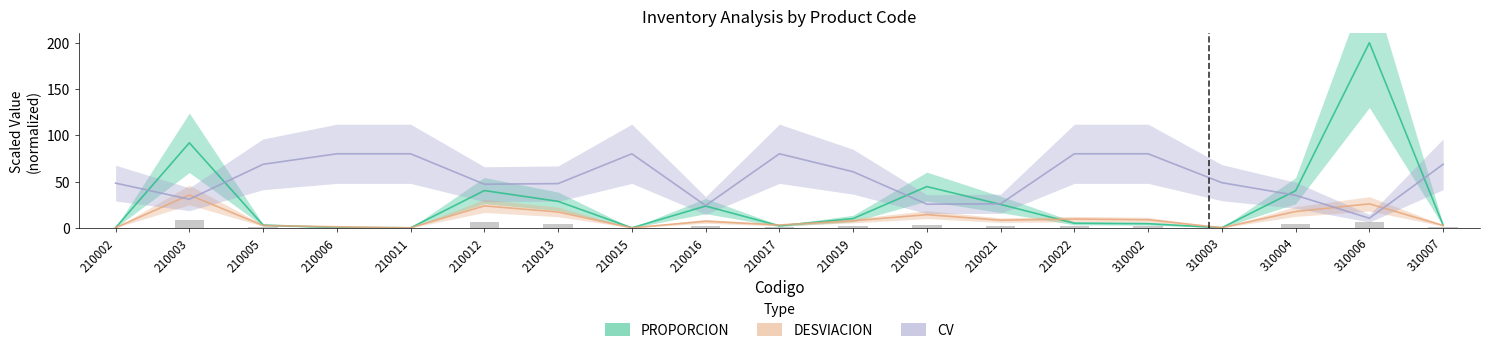

Reading right to left, what are all the values shown in this chart?

PROPORCION: 2.9	200.0	40.1	0.1	4.5	5.0	25.3	44.6	10.0	2.2	23.5	0.0	28.6	40.3	0.0	0.3	2.9	91.8	0.1
DESVIACION: 2.5	25.9	17.6	0.1	8.7	9.5	8.2	14.2	7.6	3.1	7.1	0.0	17.1	23.7	0.0	1.1	2.5	35.4	0.1
CV: 68.7	10.4	35.2	48.8	80.0	80.0	26.0	25.5	60.6	80.0	24.0	80.0	47.8	47.1	80.0	80.0	68.6	30.9	48.3